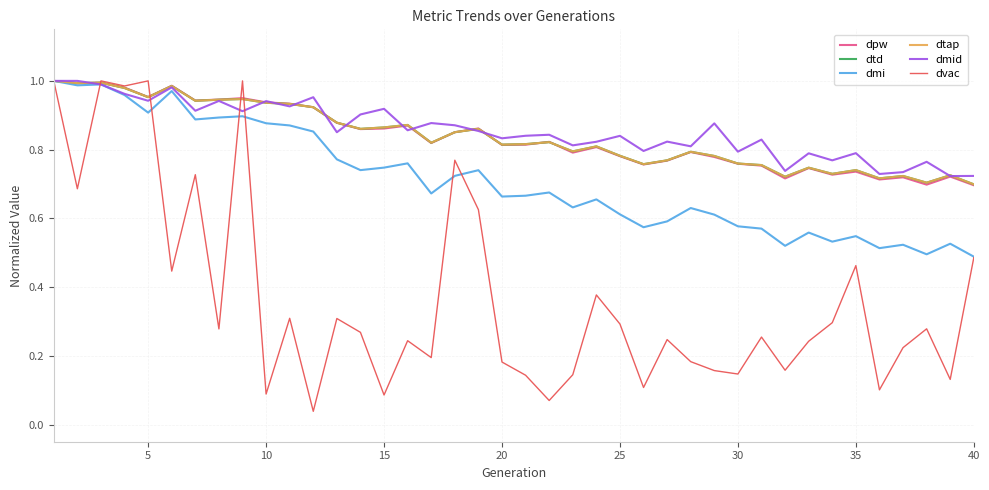

Where is the first local minimum for dtap?

5